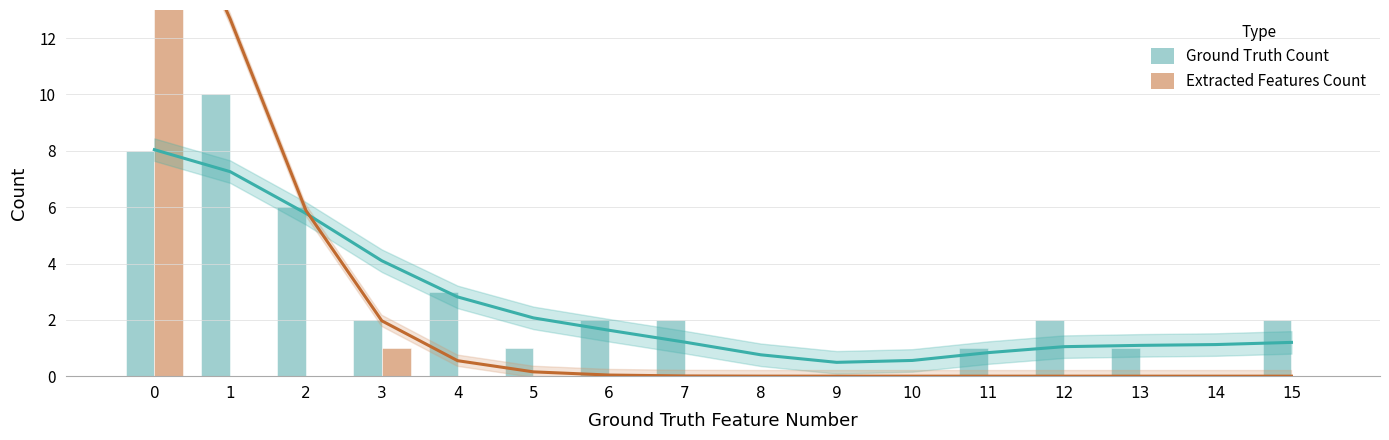

Reading left to right, extract all data points from this chart.

Ground Truth Feature Count: 0=8	1=10	2=6	3=2	4=3	5=1	6=2	7=2	8=0	9=0	10=0	11=1	12=2	13=1	14=0	15=2
Extracted Features Count: 0=39	1=0	2=0	3=1	4=0	5=0	6=0	7=0	8=0	9=0	10=0	11=0	12=0	13=0	14=0	15=0